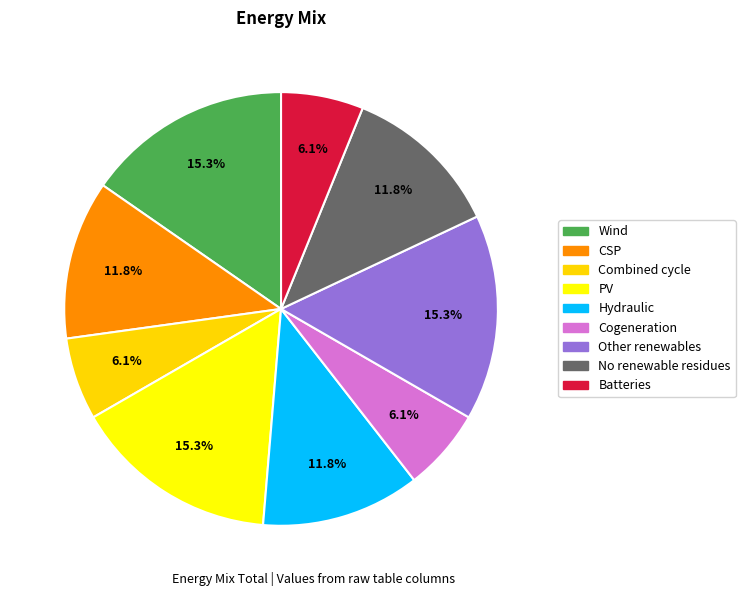

Does Batteries account for over 50% of the chart?

No